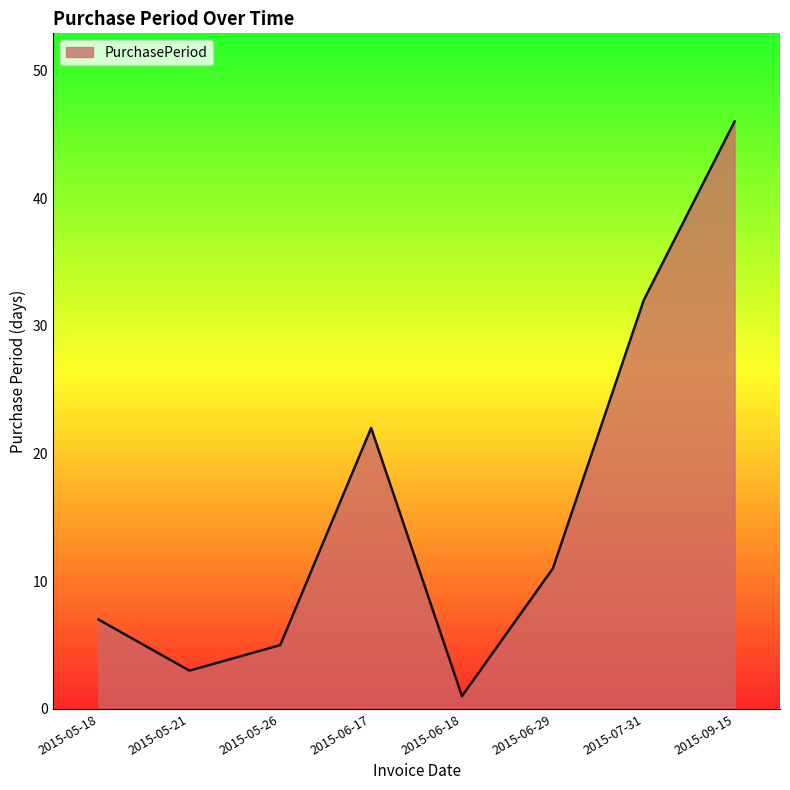

Reading left to right, list all the values displayed in this chart.

7	3	5	22	1	11	32	46